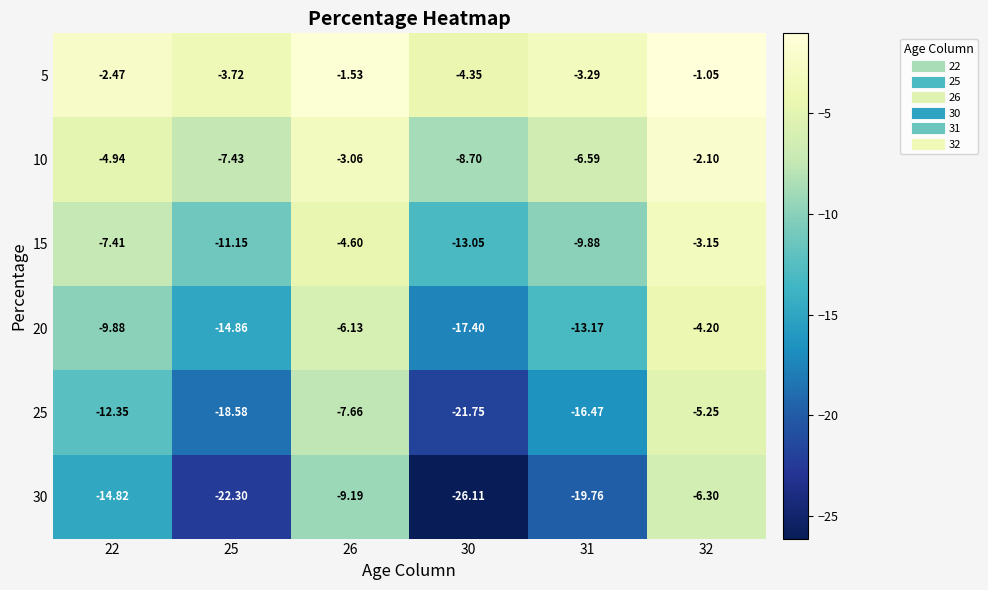

Is the value of 25 at 22 greater than the value of 20 at 25?

Yes